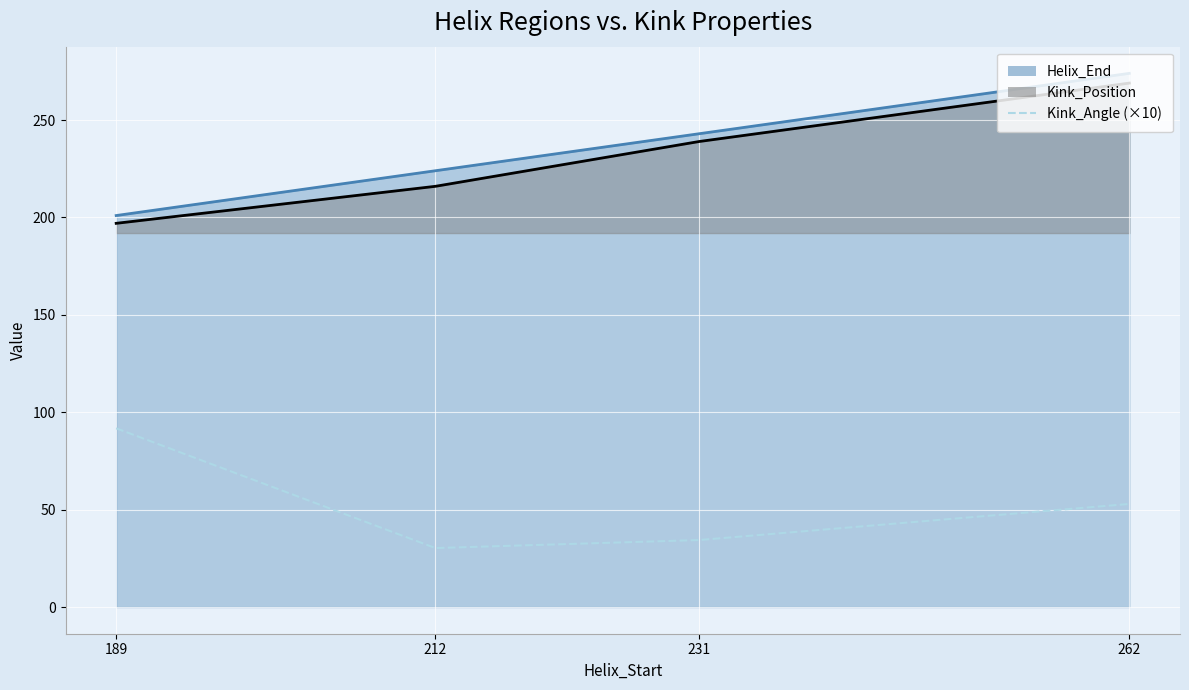

The value at 189 is 91.8. True or false?

True